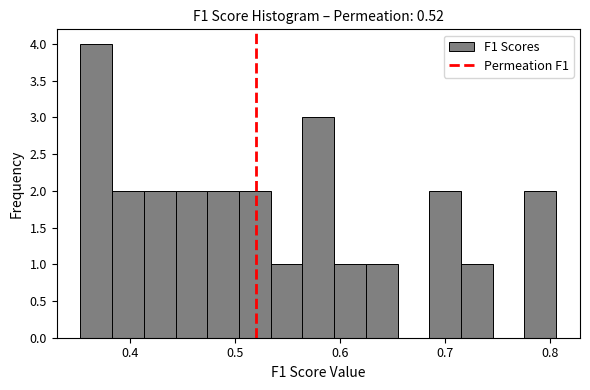

Read against the x-axis, roughly where is the centre of the tallest bar?

0.37